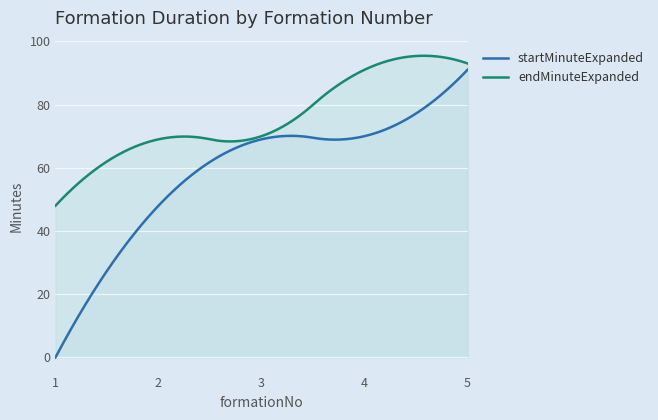

Is the value of endMinuteExpanded at 4 greater than the value of startMinuteExpanded at 3?

Yes